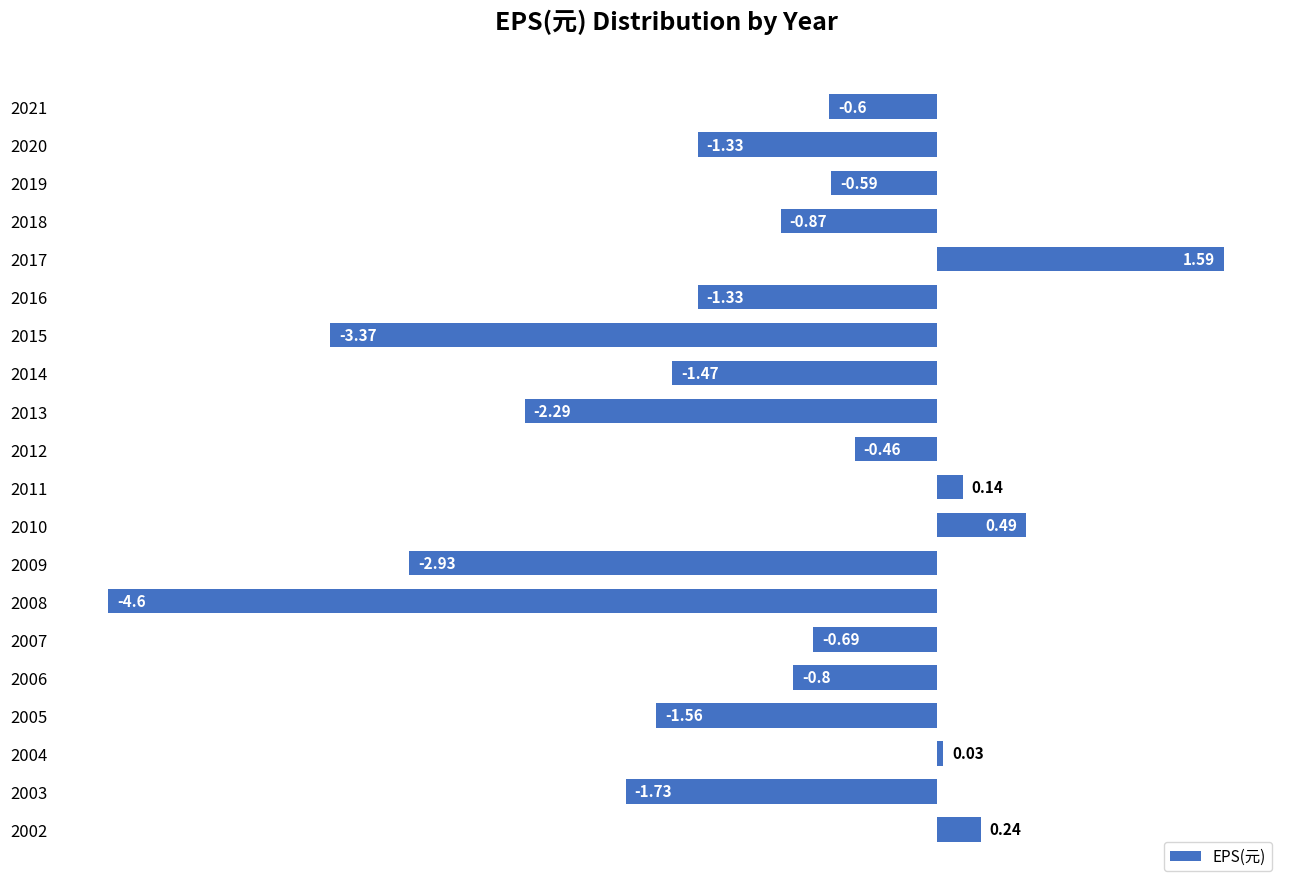

Which has a higher value, 2015 or 2014?

2014